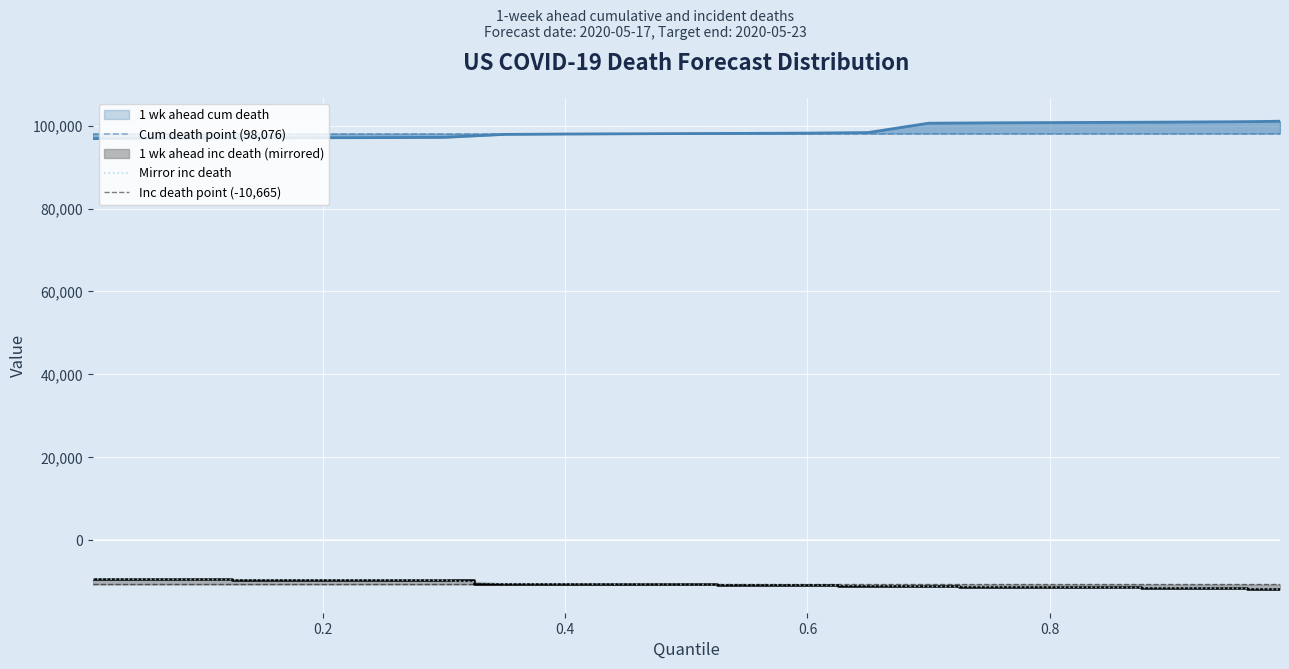

Which category has the lowest value across all series?

0.99